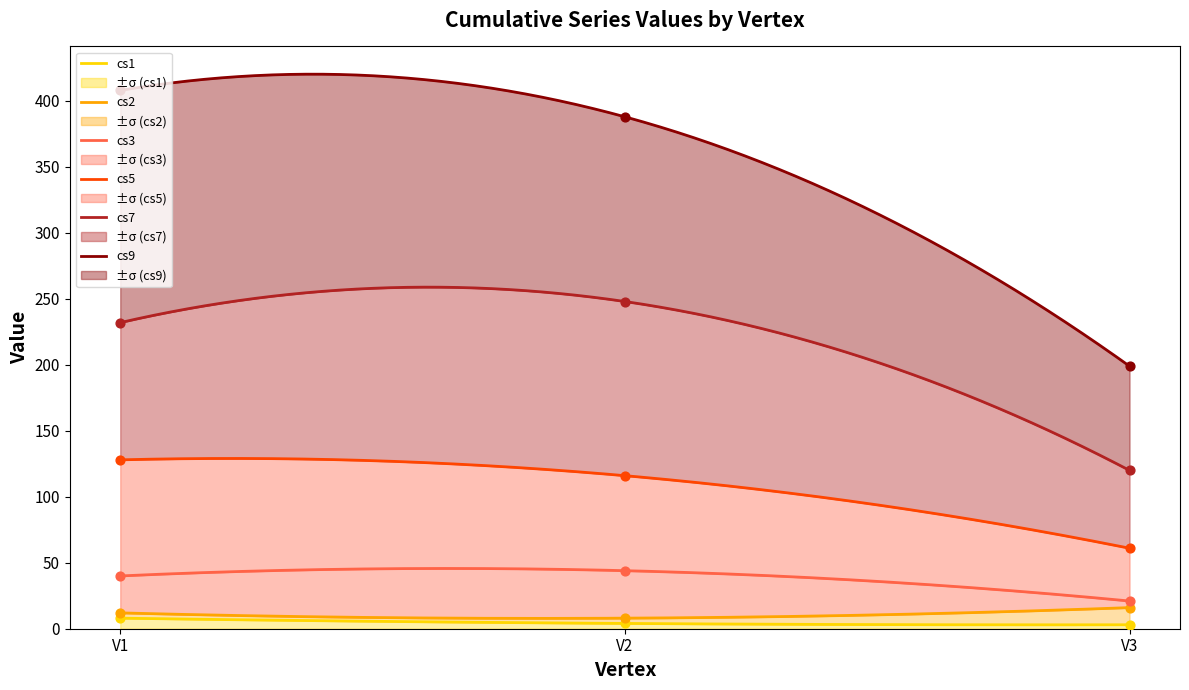

What are all the series names shown in the legend?

cs1, cs2, cs3, cs5, cs7, cs9